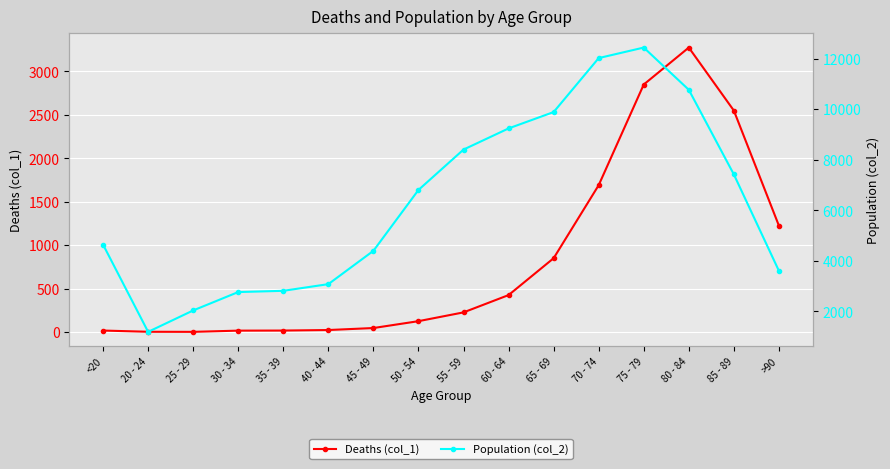

What is the maximum value for Deaths (col_1)?

3273